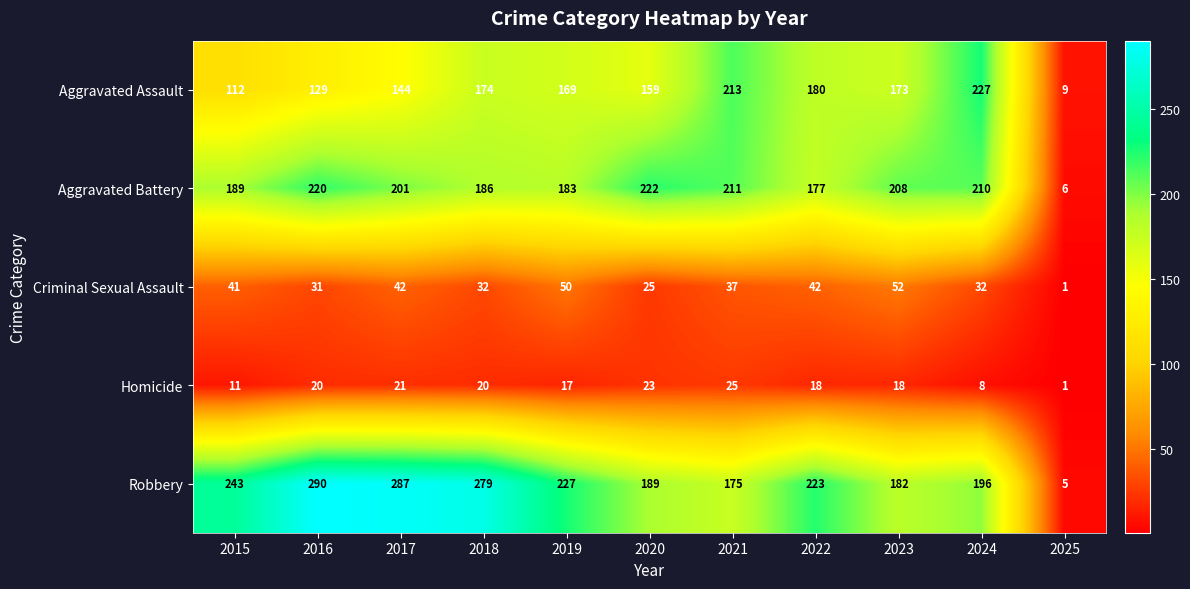

At how many categories does at least one series exceed 159?

10